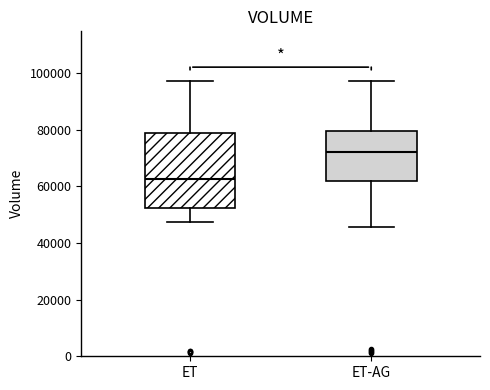

Reading left to right, read every box against the y-axis: the position of its median line, the range the box covers, and the ends of its whiskers. The values are not printed on the chart, so give them approximately, as read against the axis.

ET: median 62000, box 52000 to 78000, whiskers 48000 to 98000
ET-AG: median 72000, box 62000 to 80000, whiskers 46000 to 98000